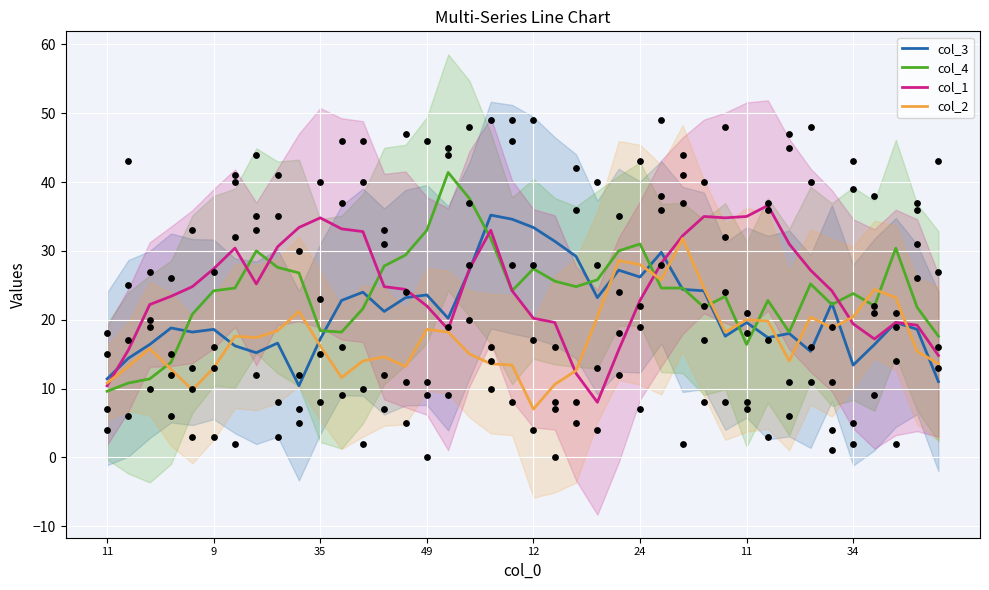

Is the value of col_1 at 14 greater than the value of col_2 at 22?

Yes